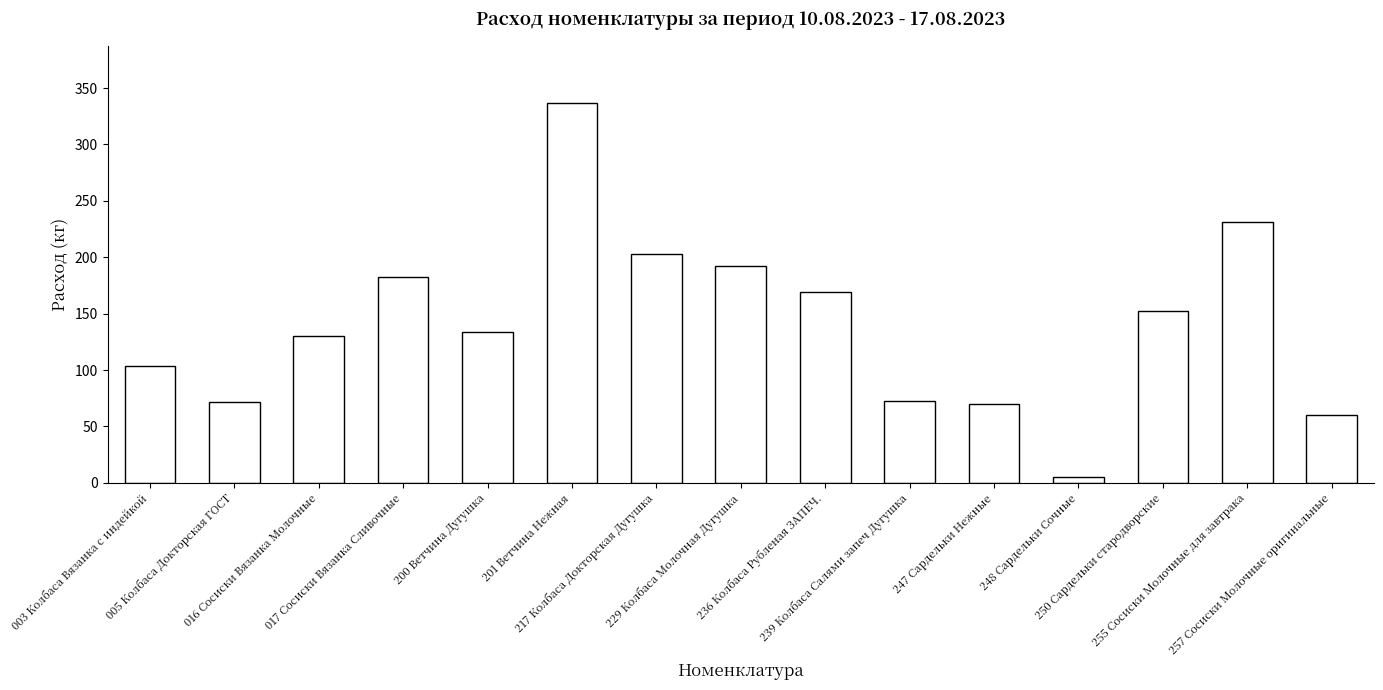

What is the sum of the values at 217 Колбаса Докторская Дугушка and 005 Колбаса Докторская ГОСТ?

273.9